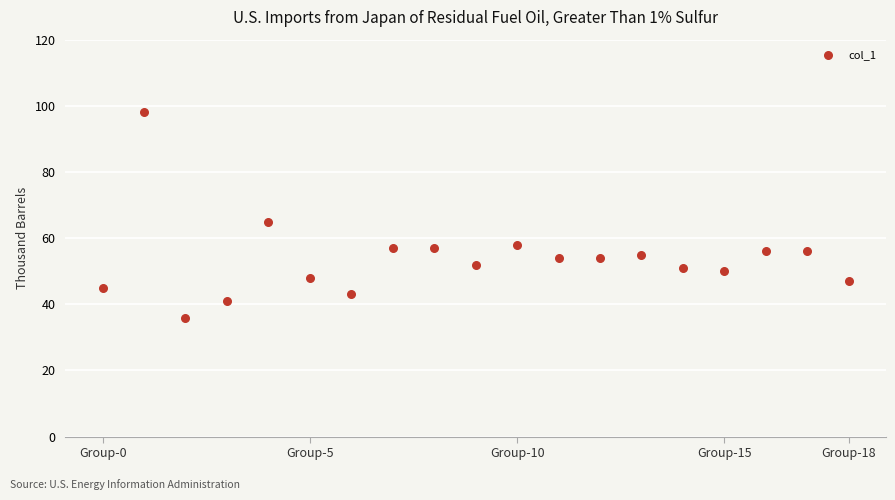

What is the range of Y values (max minus min)?

62